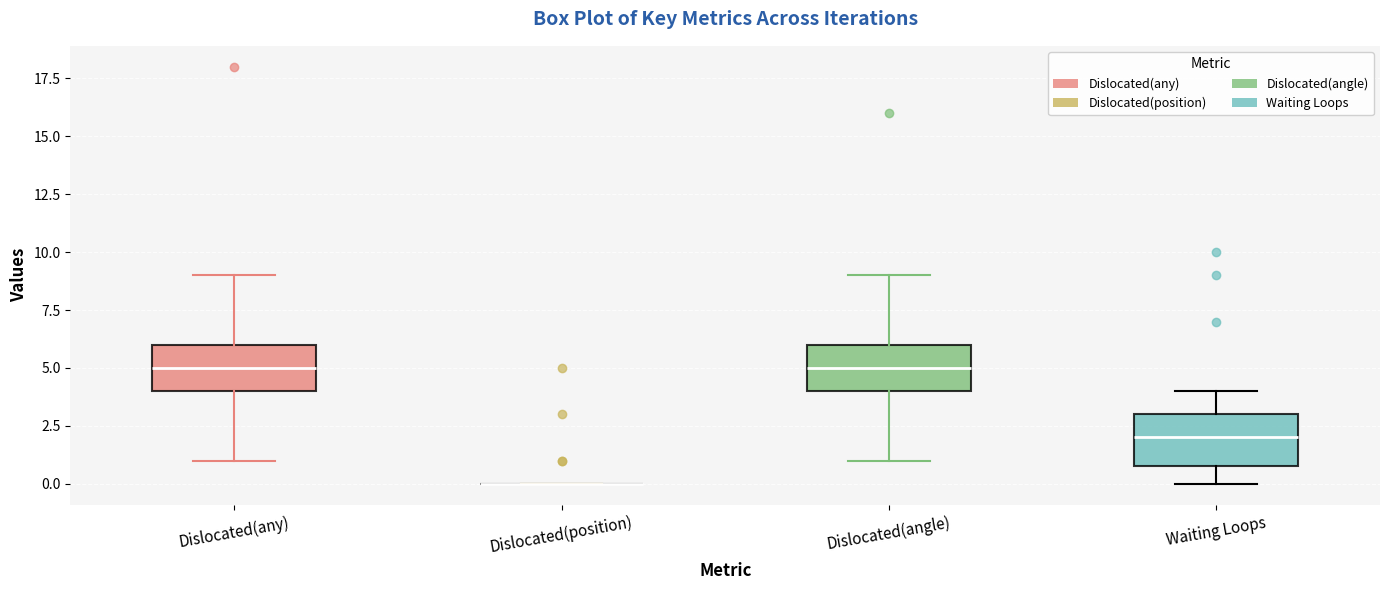

Reading left to right, read every box against the y-axis: the position of its median line, the range the box covers, and the ends of its whiskers. The values are not printed on the chart, so give them approximately, as read against the axis.

Dislocated(any): median 5, box 4 to 6, whiskers 1 to 9
Dislocated(position): box collapsed to a line at 0, whiskers 0 to 0
Dislocated(angle): median 5, box 4 to 6, whiskers 1 to 9
Waiting Loops: median 2, box 1 to 3, whiskers 0 to 4